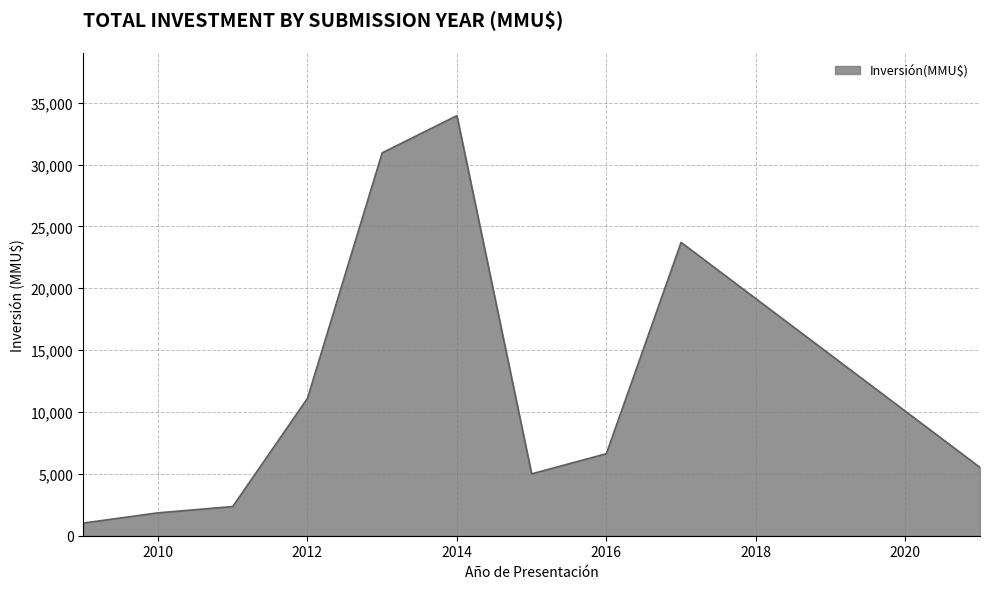

What is the difference between the maximum and minimum values?

32932